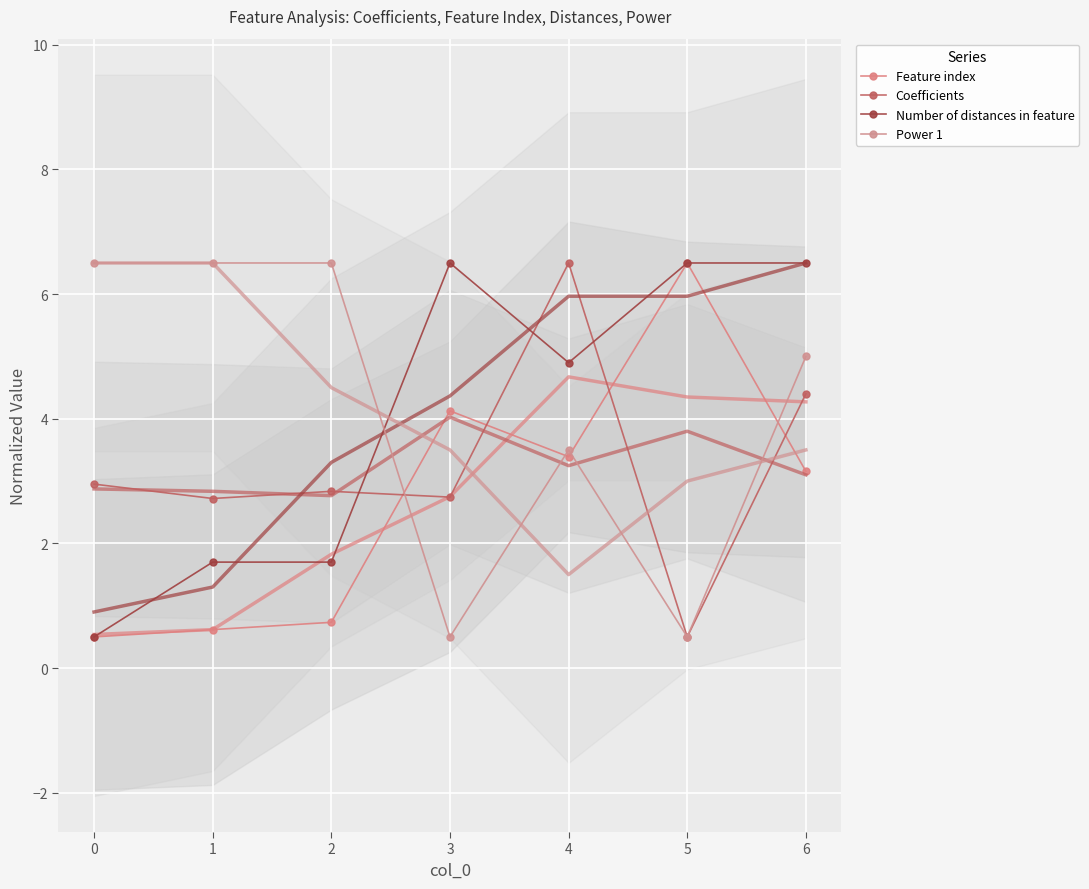

What is the average value of the Number of distances in feature series?

4.0